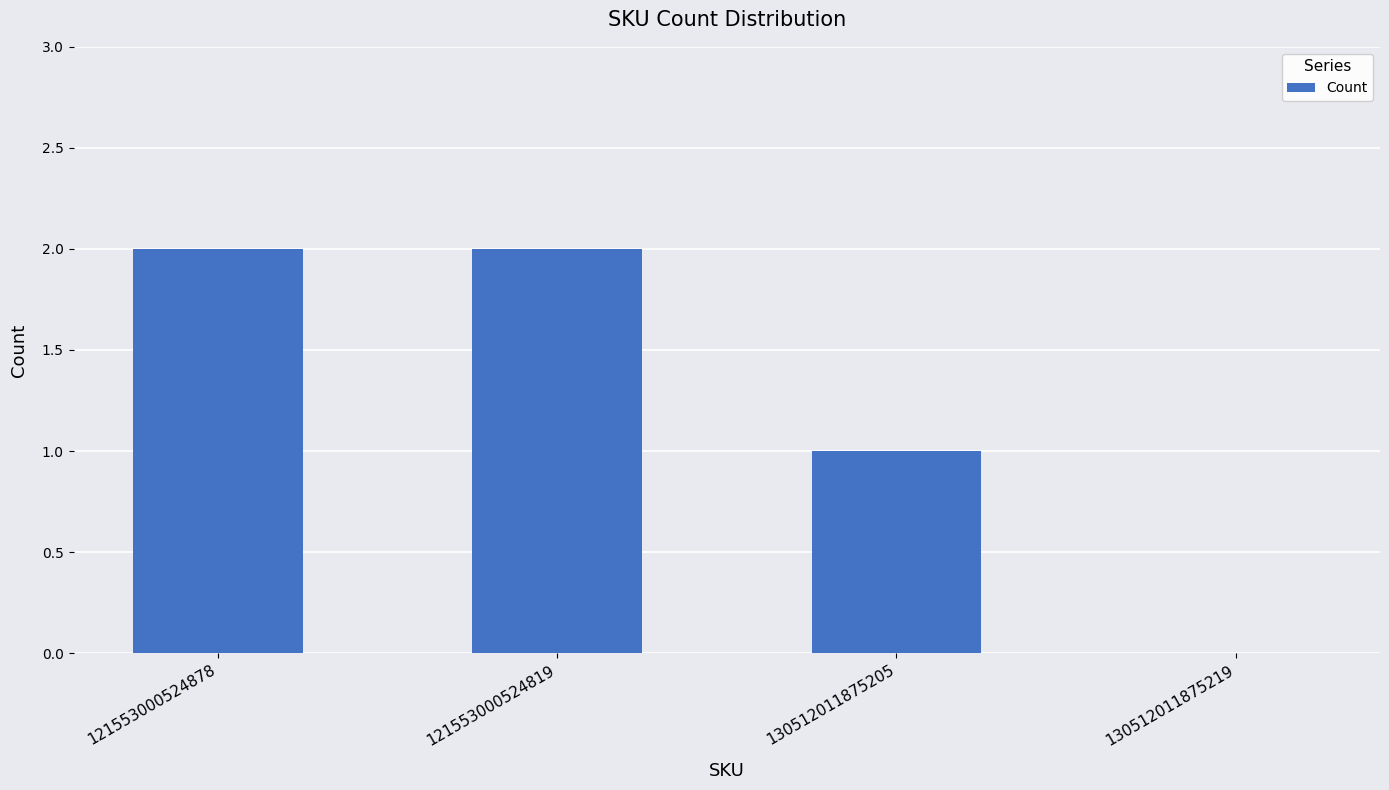

Between 130512011875219 and 121553000524878, which is larger?

121553000524878